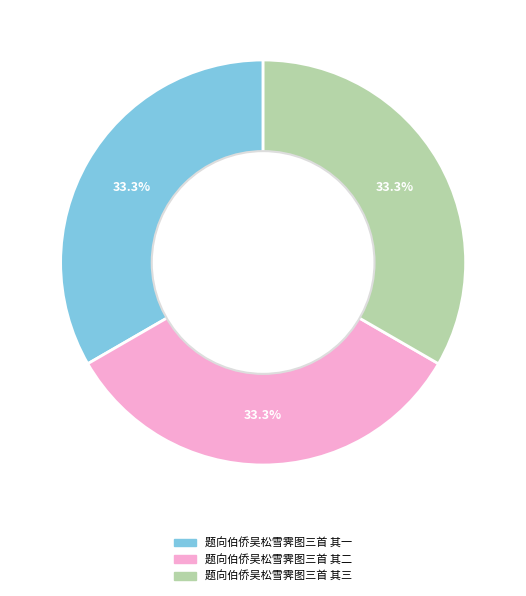

Is 题向伯侨吴松雪霁图三首 其一 the majority of the pie?

No